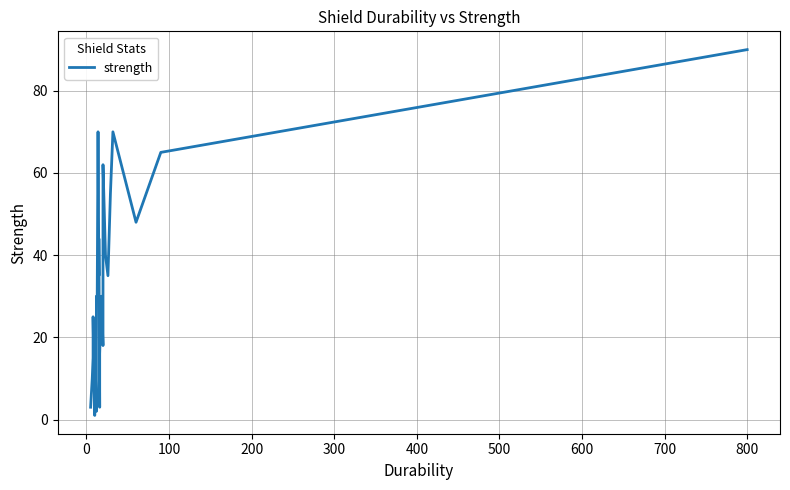

What is the change in value from 600 to 12?

+12